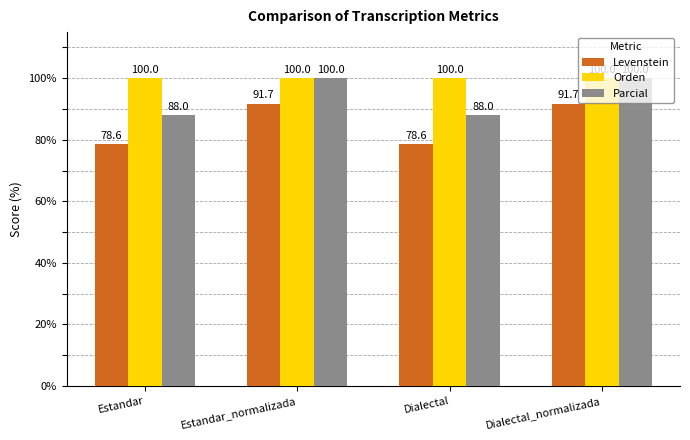

What is the highest value of the Levenstein series?

91.7